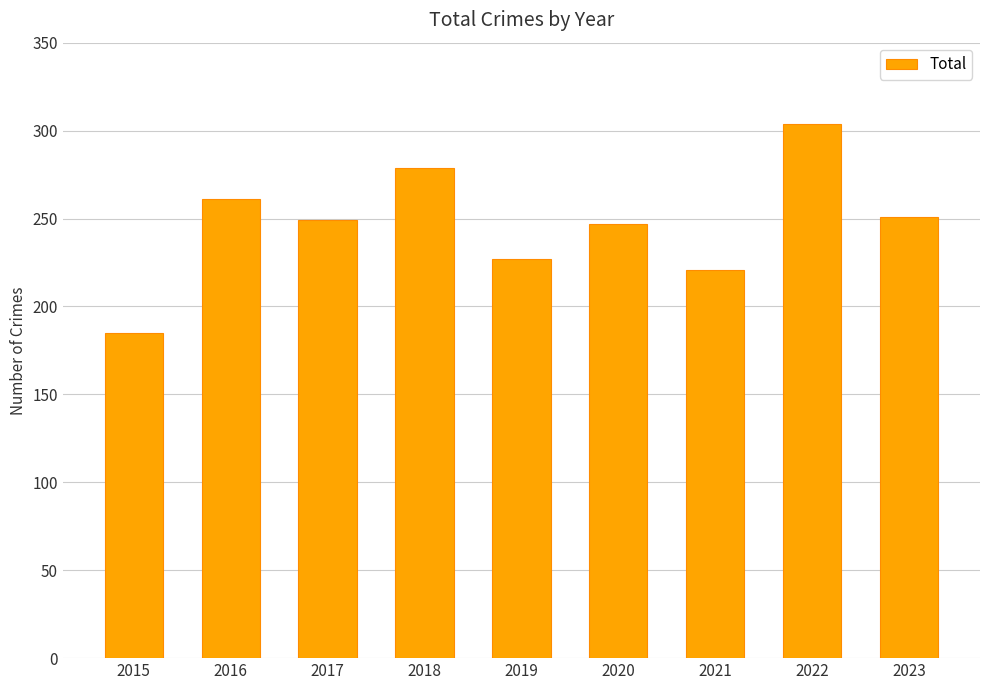

Are the bars horizontal?

No